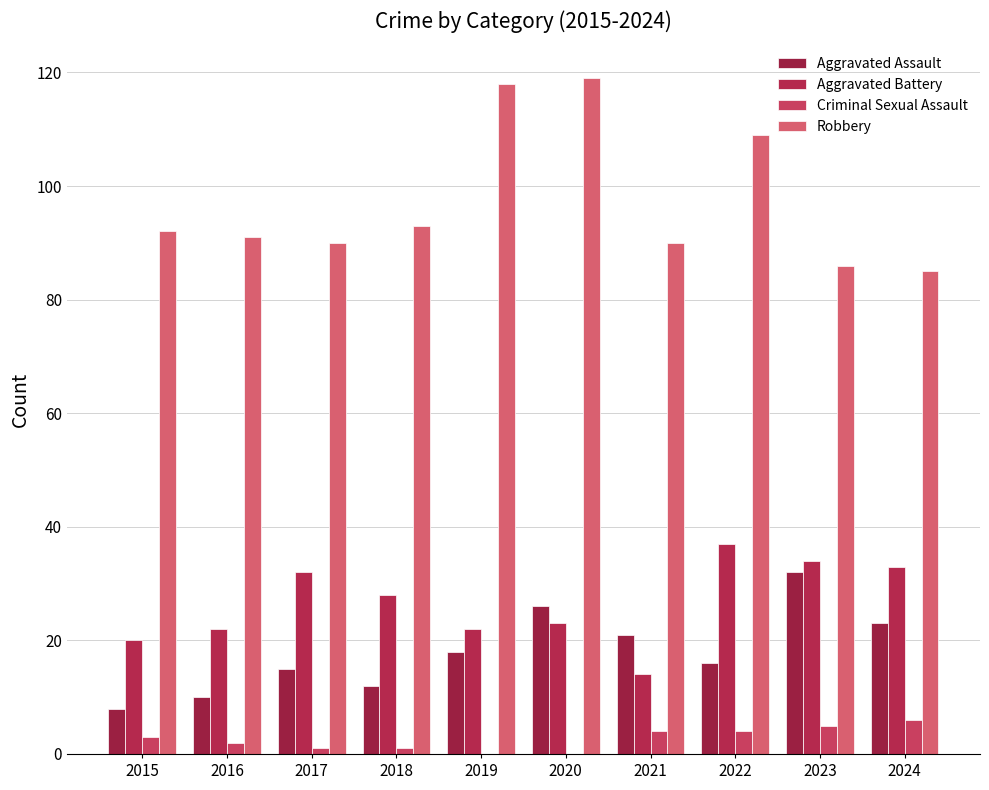

How many series are shown in this chart?

4